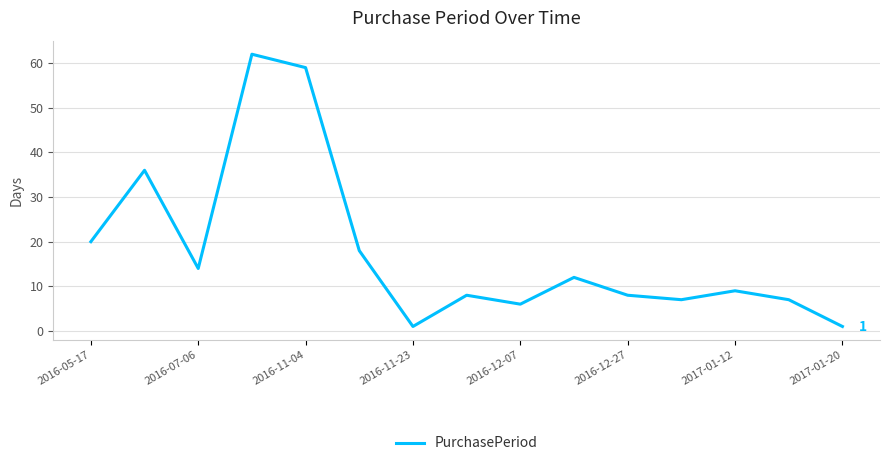

What is the greatest value displayed?

62